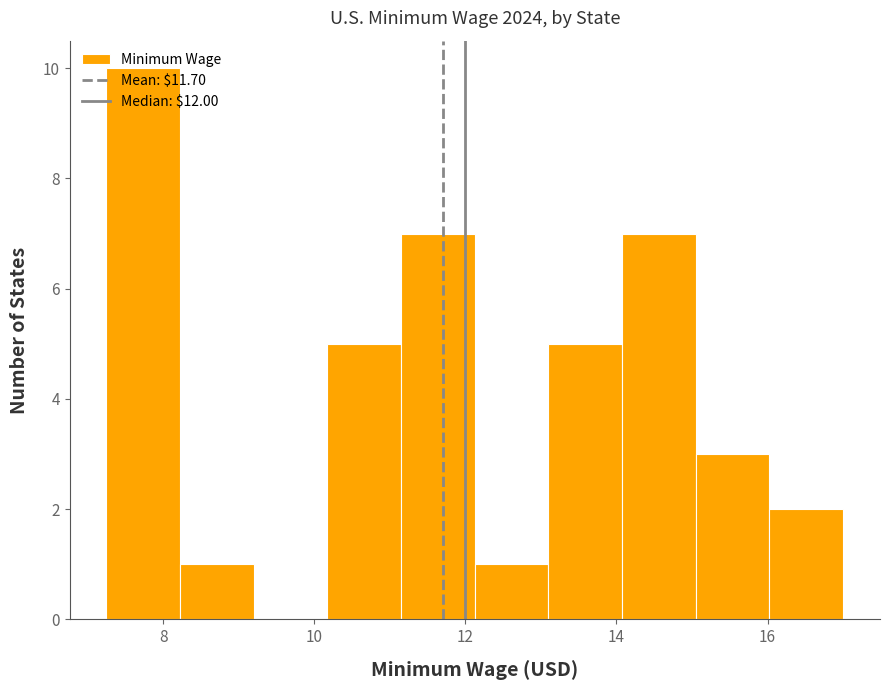

Reading left to right, transcribe this chart: for each bar, give the range it covers on the x-axis and its height. Neither the bar edges nor the heights are printed on the chart, so give them approximately, as read against the axes.

7.2 to 8.2: 10
8.2 to 9.2: 1
9.2 to 10.2: 0
10.2 to 11.2: 5
11.2 to 12.2: 7
12.2 to 13.2: 1
13.2 to 14.0: 5
14.0 to 15.0: 7
15.0 to 16.0: 3
16.0 to 17.0: 2